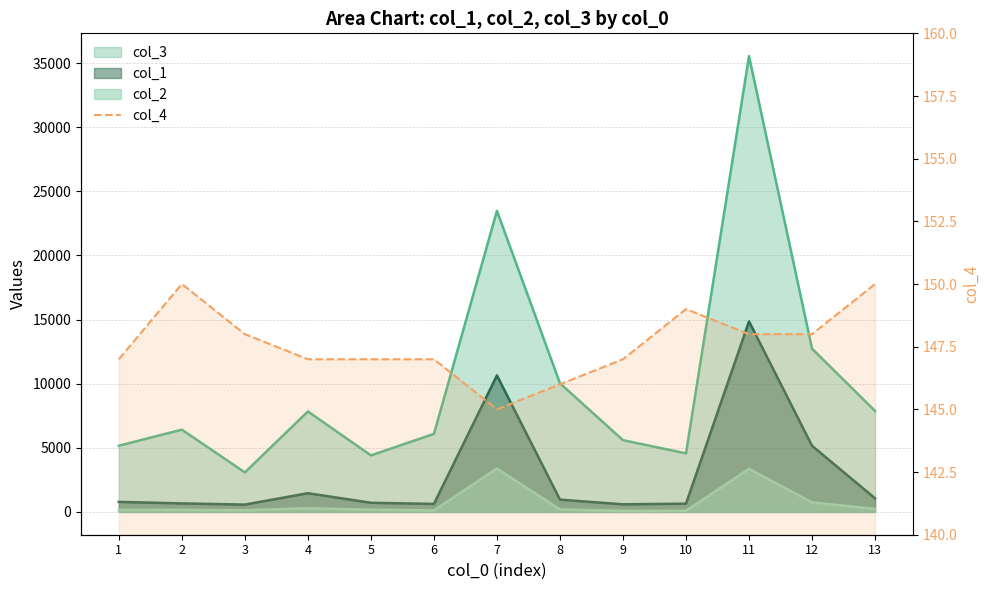

How many values are between 147 and 148?

8